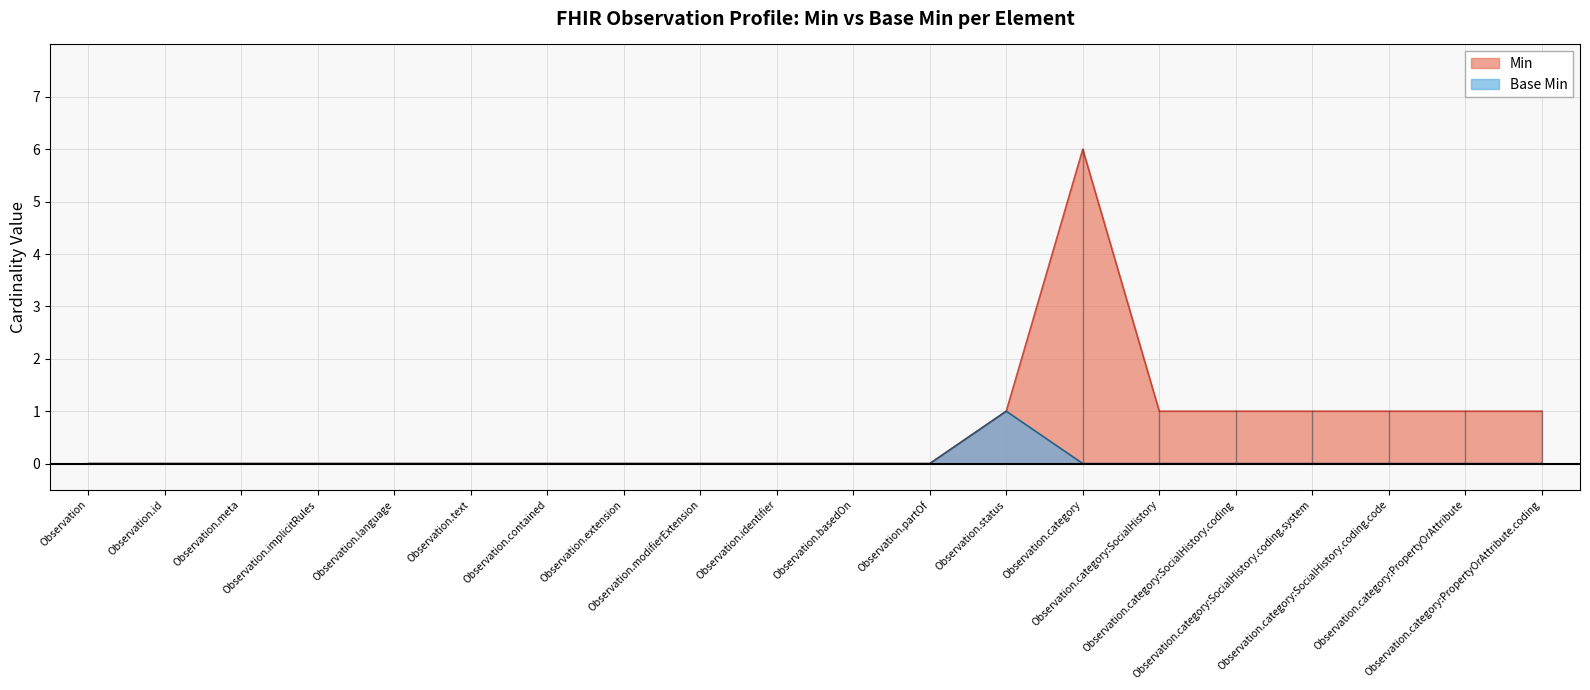

How many lines are shown in the chart?

2